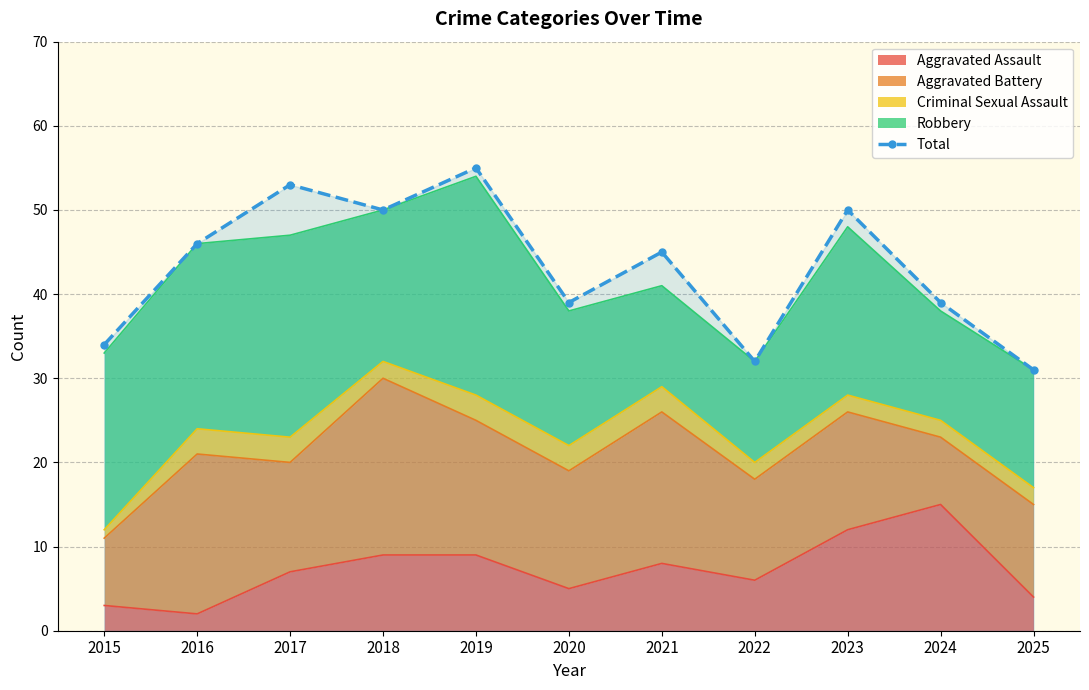

How many data points are above 45?

5